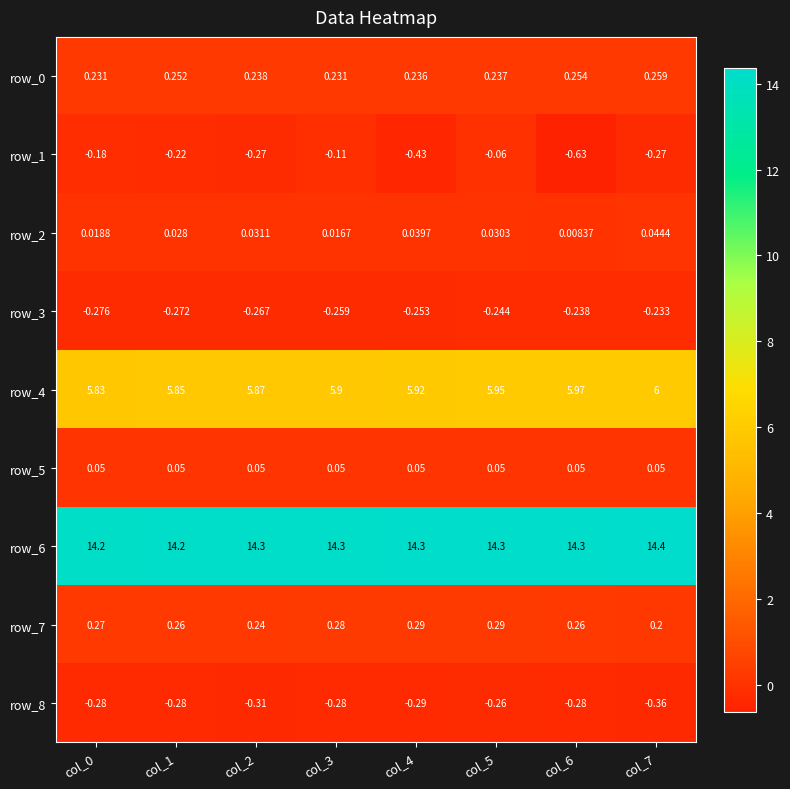

Is the value of row_0 at col_6 greater than the value of row_1 at col_7?

Yes